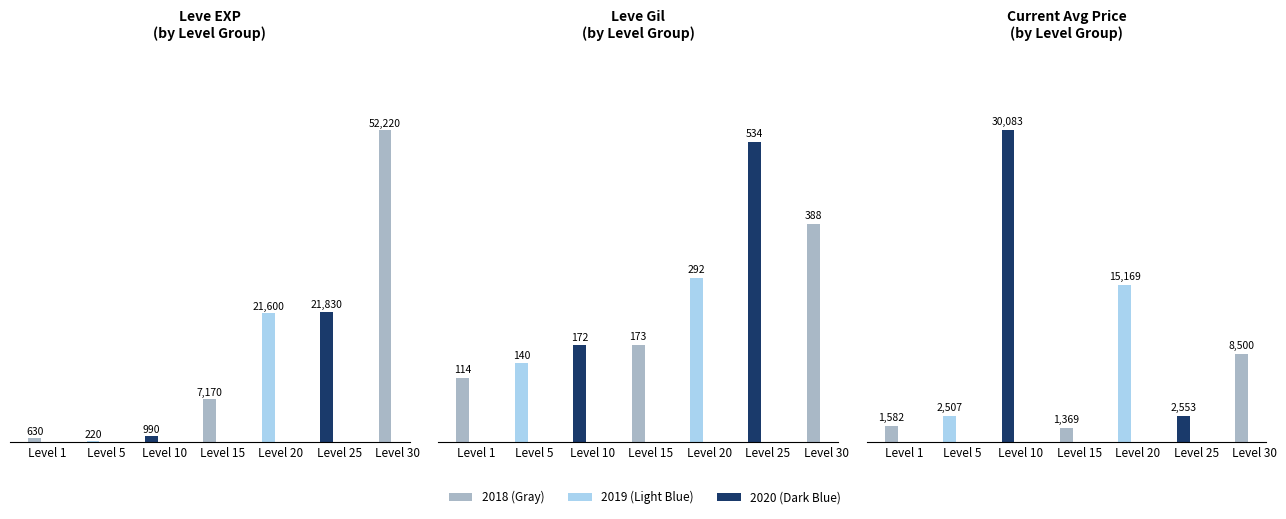

The value of currentAveragePrice at Level 15 is 2036. True or false?

False